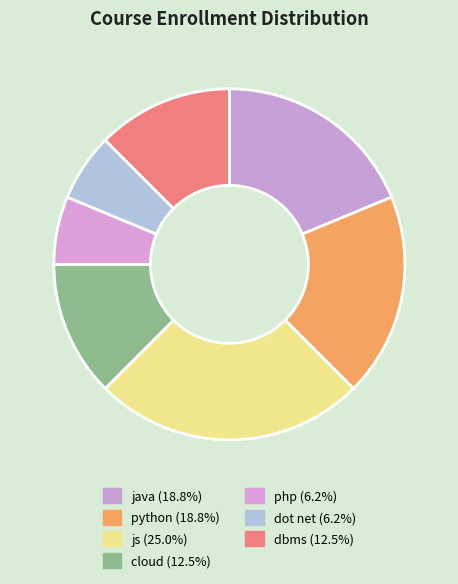

Is there a majority slice in this chart?

No